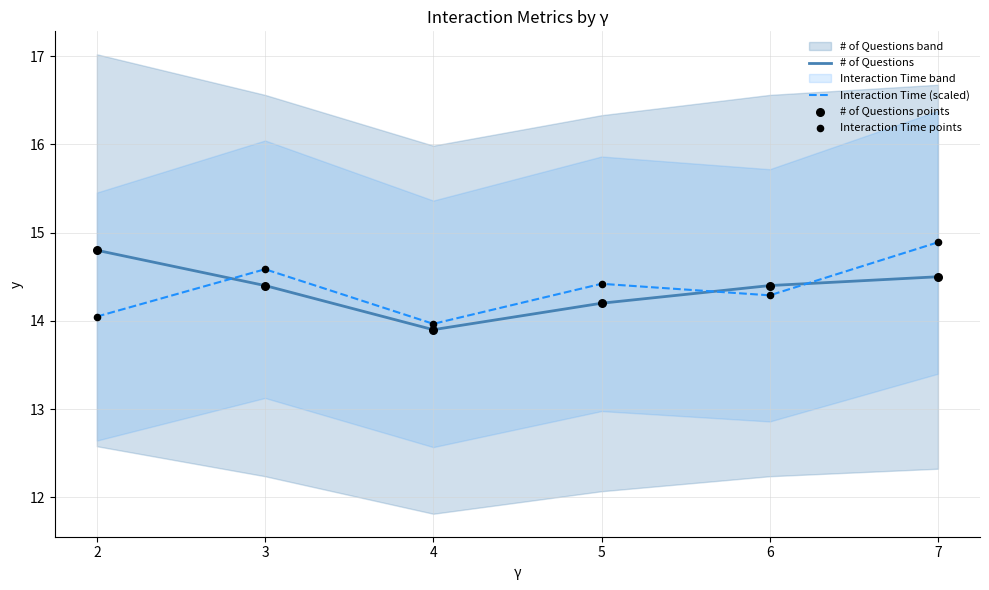

Which series reaches the maximum Y coordinate?

Interaction Time (scaled)